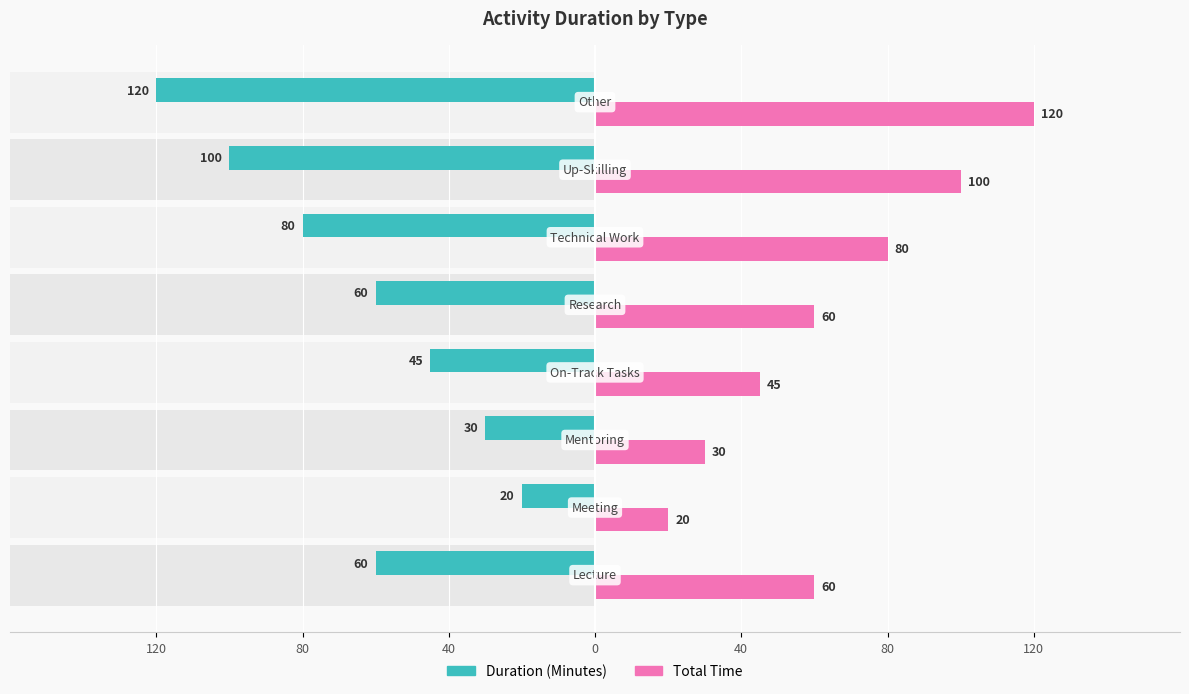

Which series has the largest total across all categories?

Total Time